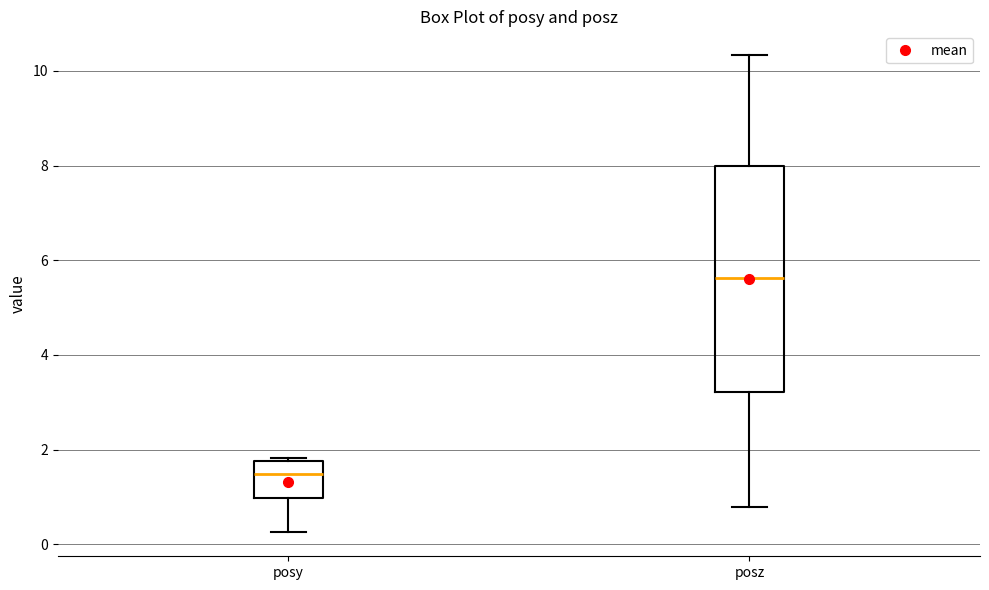

Reading left to right, read every box against the y-axis: the position of its median line, the range the box covers, and the ends of its whiskers. The values are not printed on the chart, so give them approximately, as read against the axis.

posy: median 1.4, box 1.0 to 1.8, whiskers 0.2 to 1.8 (just above the box's upper edge)
posz: median 5.6, box 3.2 to 8.0, whiskers 0.8 to 10.4